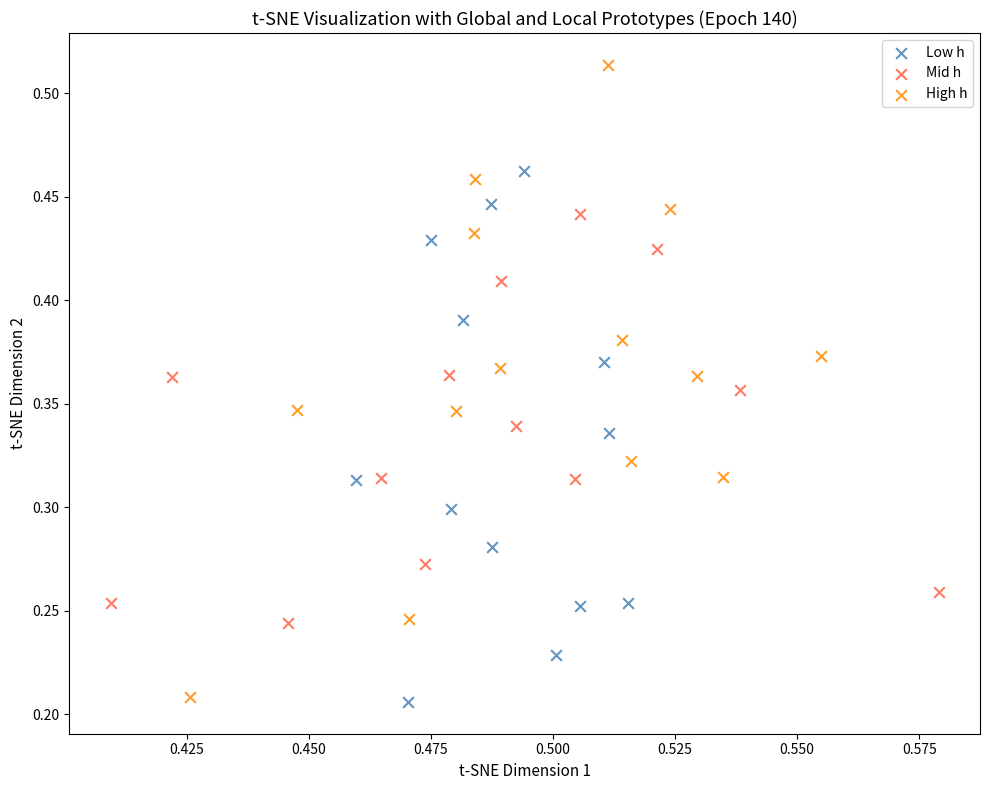

Which series contains the highest Y value?

High h